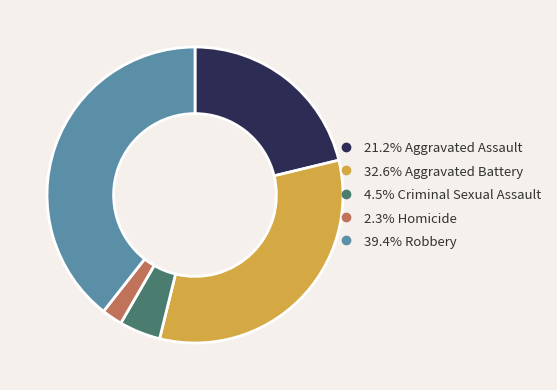

Is there any slice that represents more than half of the pie?

No